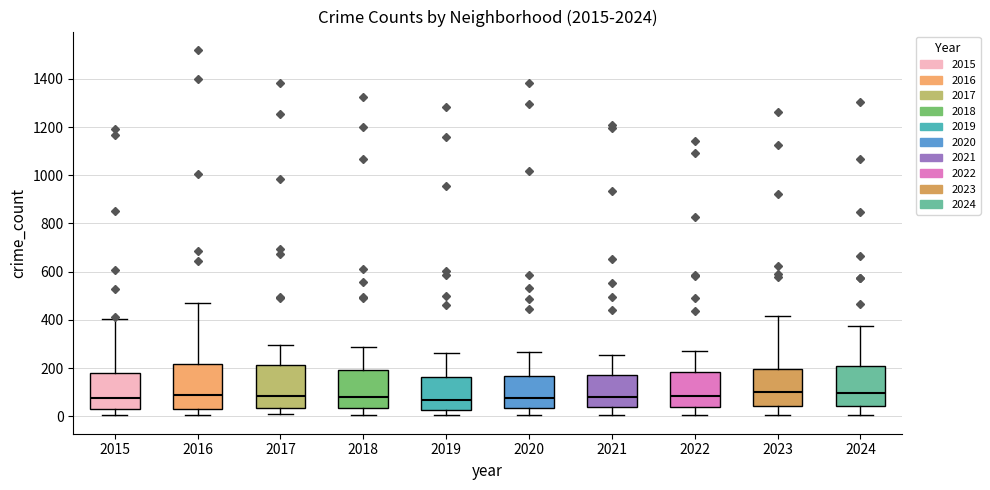

Reading left to right, read every box against the y-axis: the position of its median line, the range the box covers, and the ends of its whiskers. The values are not printed on the chart, so give them approximately, as read against the axis.

2015: median 80, box 40 to 180, whiskers 0 to 400
2016: median 80, box 40 to 220, whiskers 0 to 480
2017: median 80, box 40 to 220, whiskers 0 to 300
2018: median 80, box 40 to 200, whiskers 0 to 280
2019: median 60, box 20 to 160, whiskers 0 to 260
2020: median 80, box 40 to 160, whiskers 0 to 260
2021: median 80, box 40 to 180, whiskers 0 to 260
2022: median 80, box 40 to 180, whiskers 0 to 280
2023: median 100, box 40 to 200, whiskers 0 to 420
2024: median 100, box 40 to 200, whiskers 0 to 380